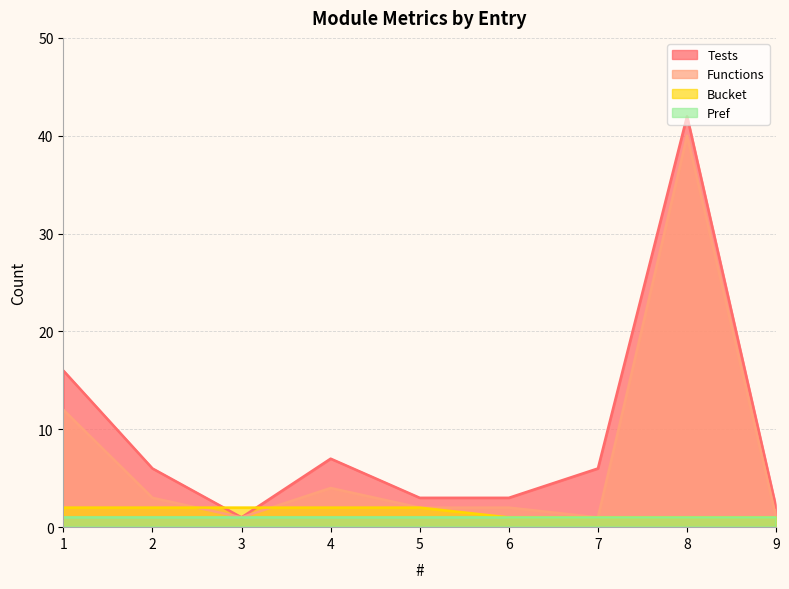

What is the average value of the Tests series?

10